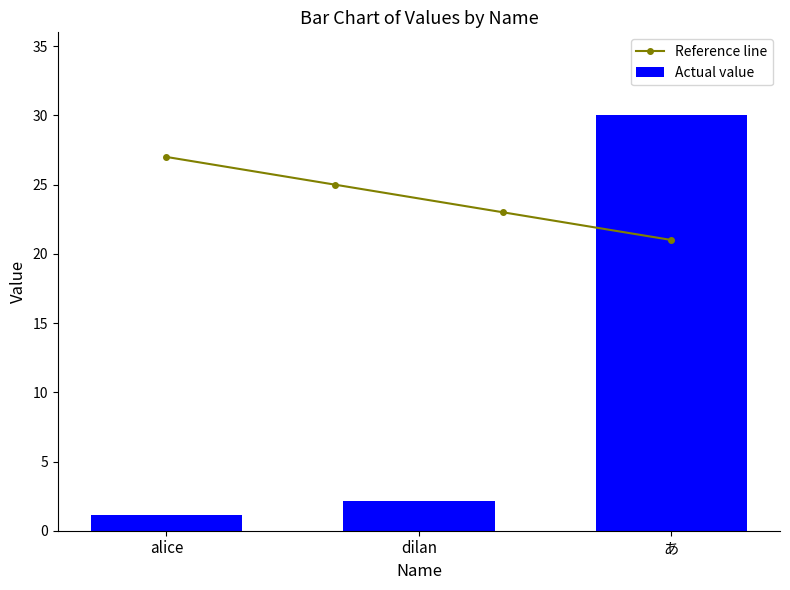

How many bars are there in total?

3